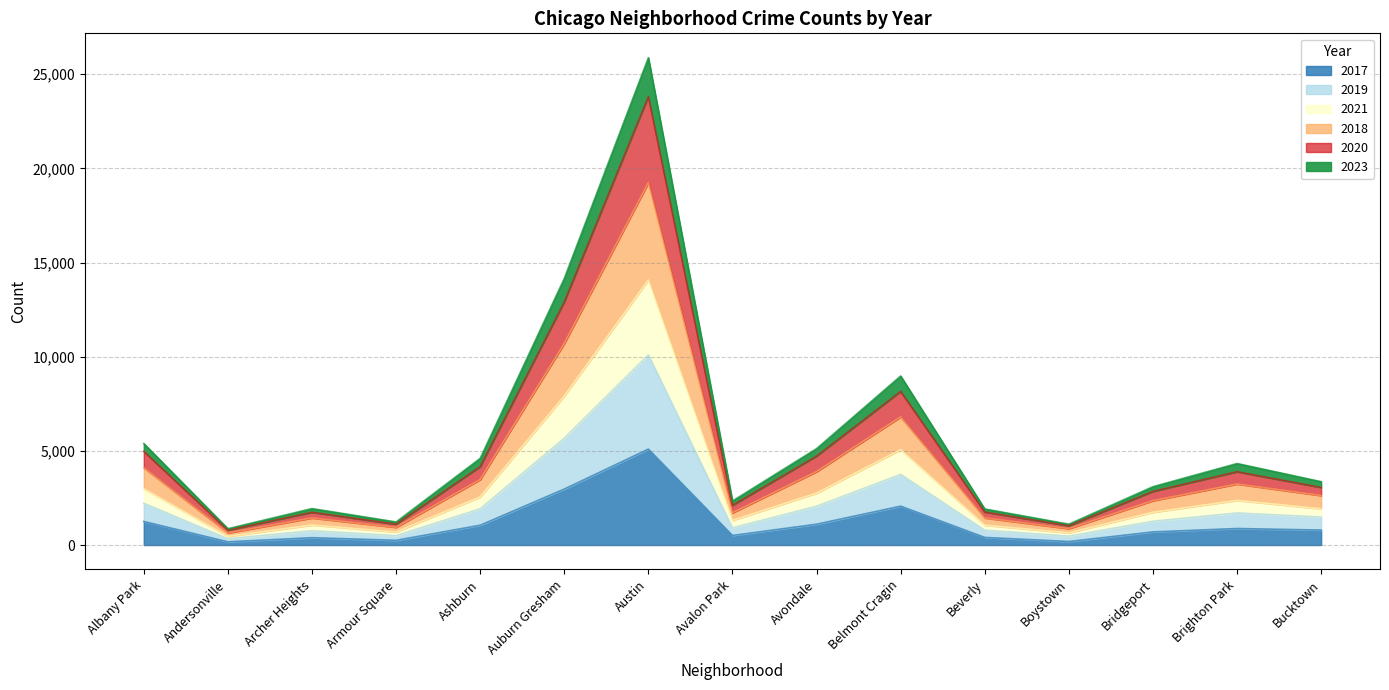

At which category is the sum across all series the highest?

Austin